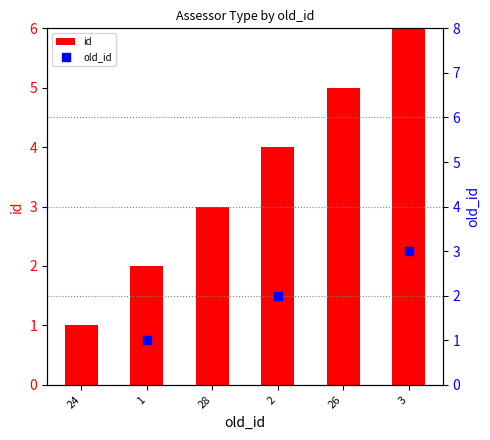

What are all the series names shown in the legend?

id, old_id